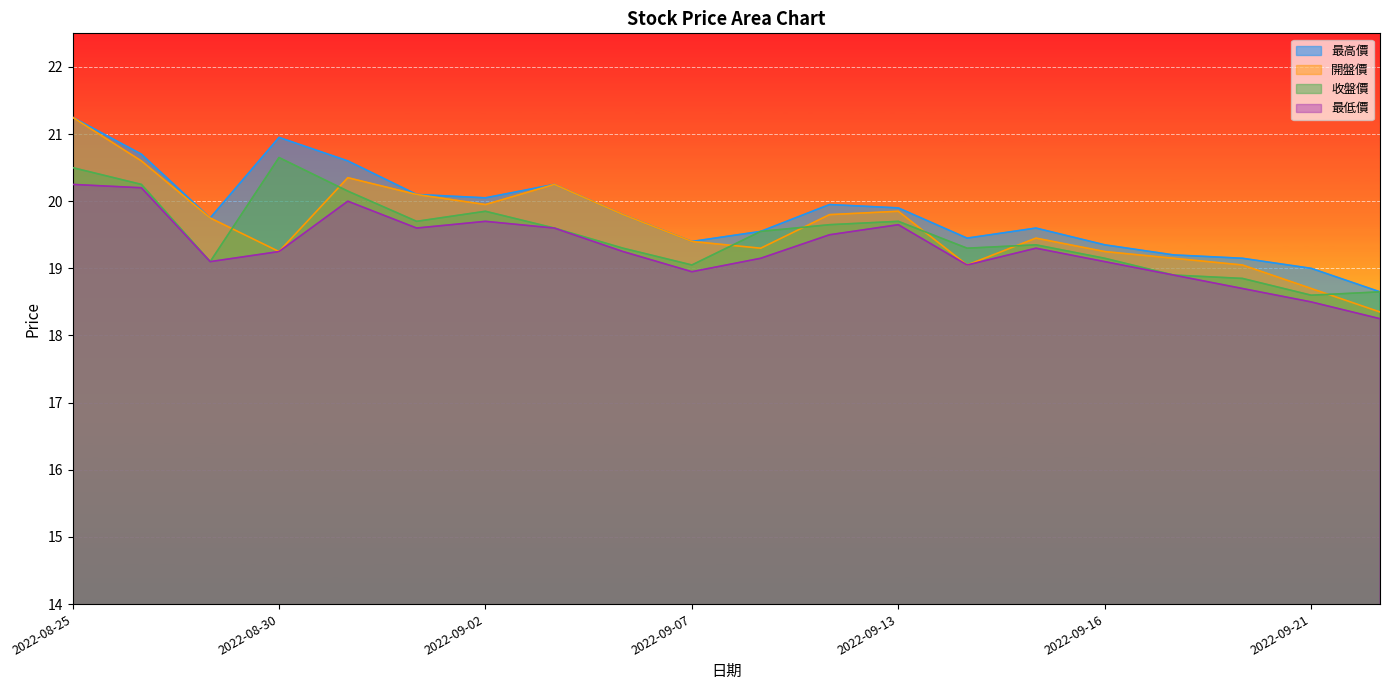

What is the spread (max minus min) of values at 2022-09-12?

0.4